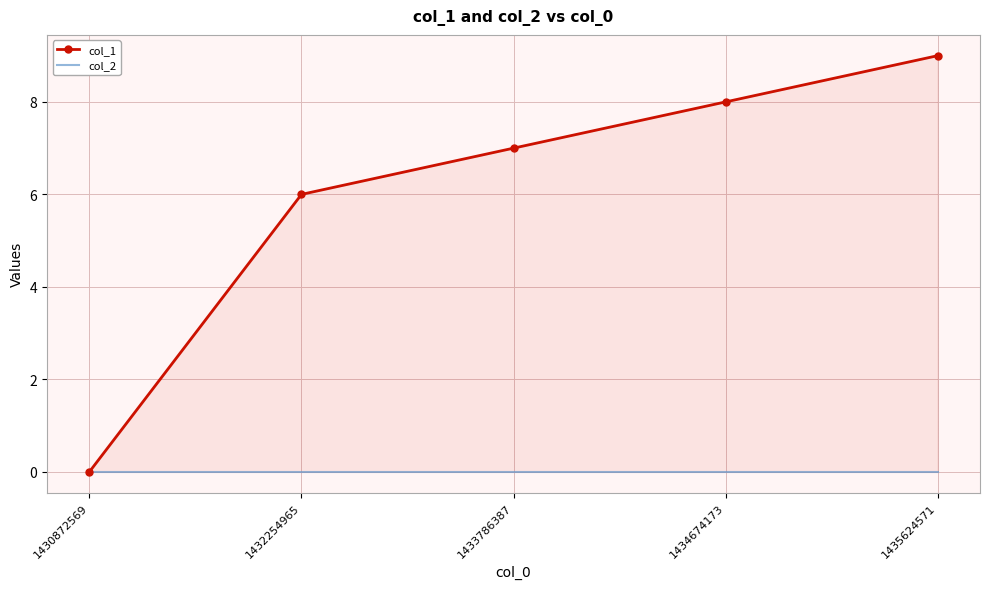

Which series has the largest range (max minus min)?

col_1